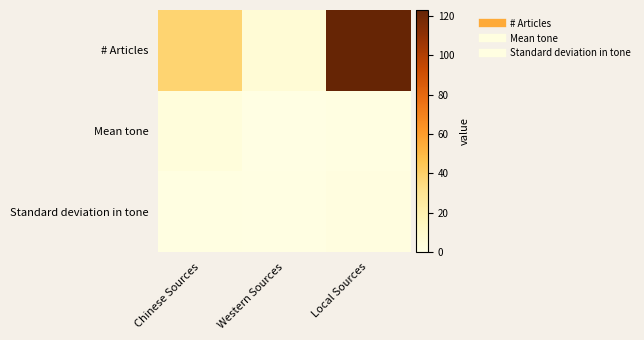

At which category is the sum across all series the highest?

Local Sources